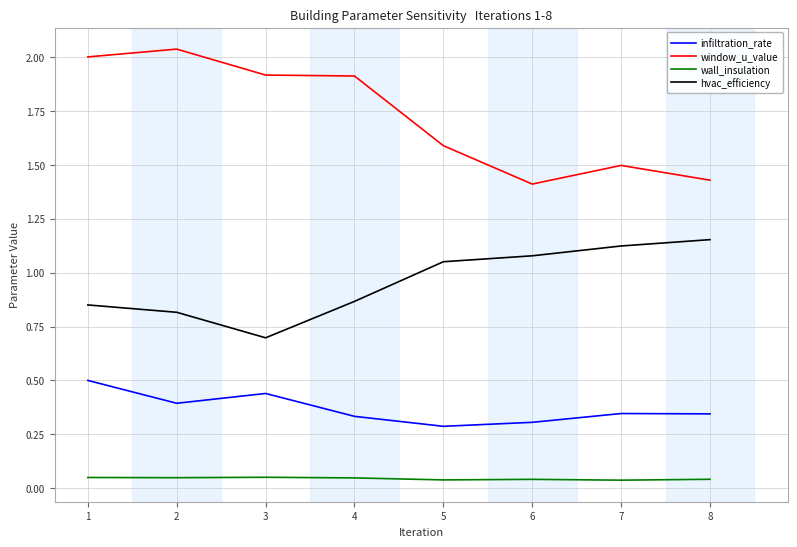

True or false: infiltration_rate has a value of 0.2 at 3.

False